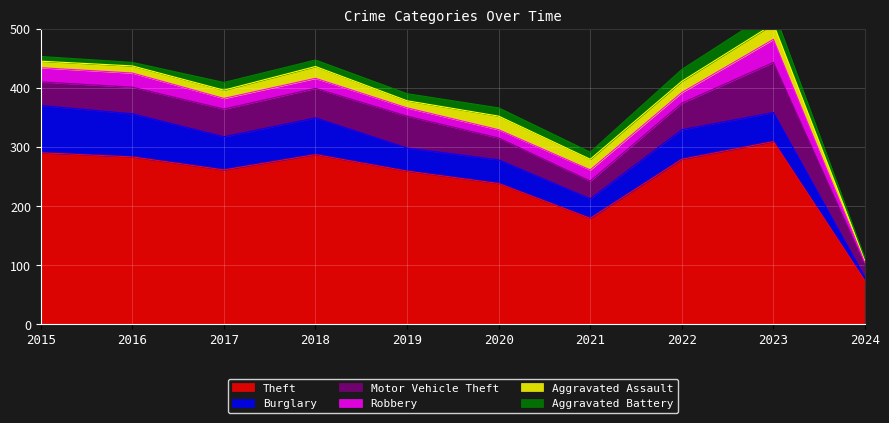

The value of Burglary at 2022 is 21. True or false?

False